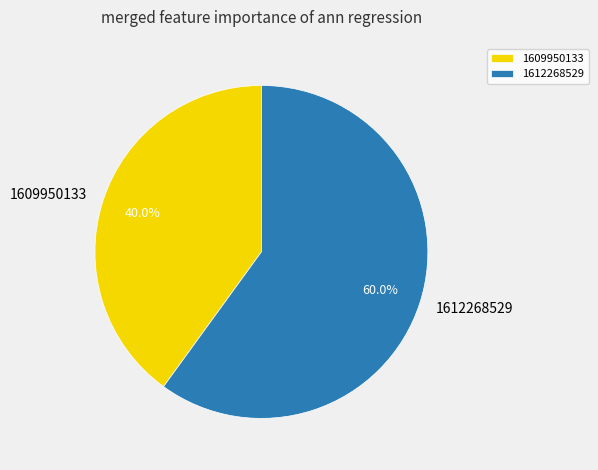

Which has a higher value, 1612268529 or 1609950133?

1612268529